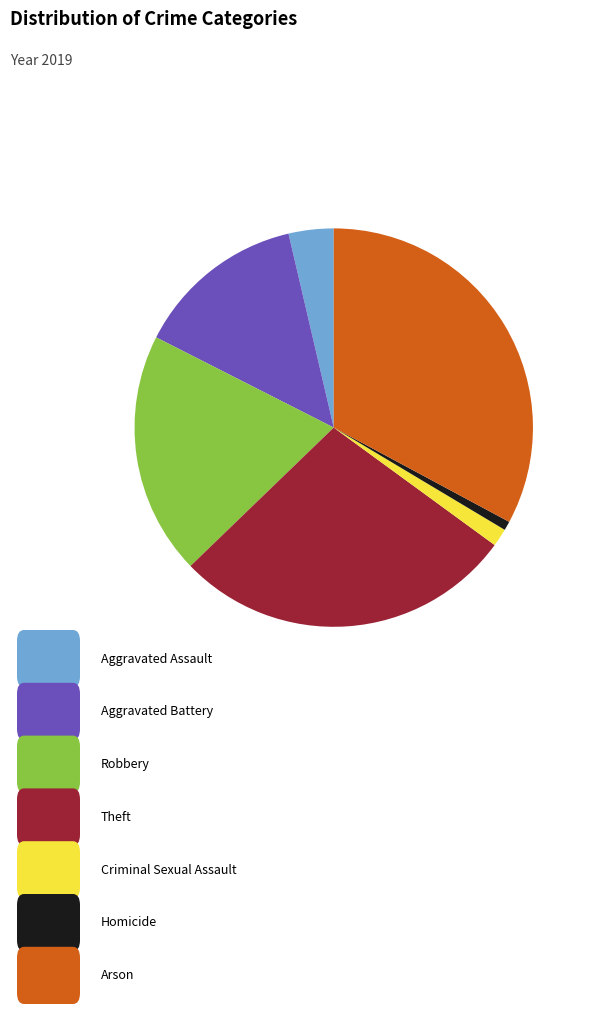

Does any single category account for the majority?

No